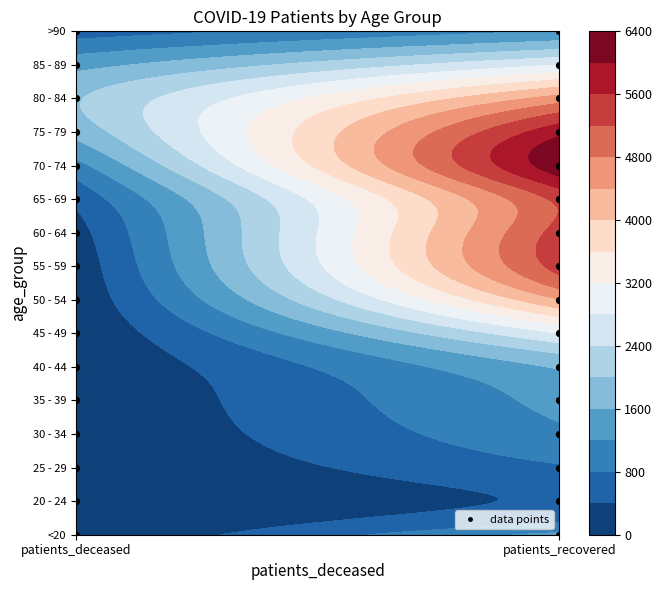

The 55 - 59 series shows 5356 at 1. True or false?

True